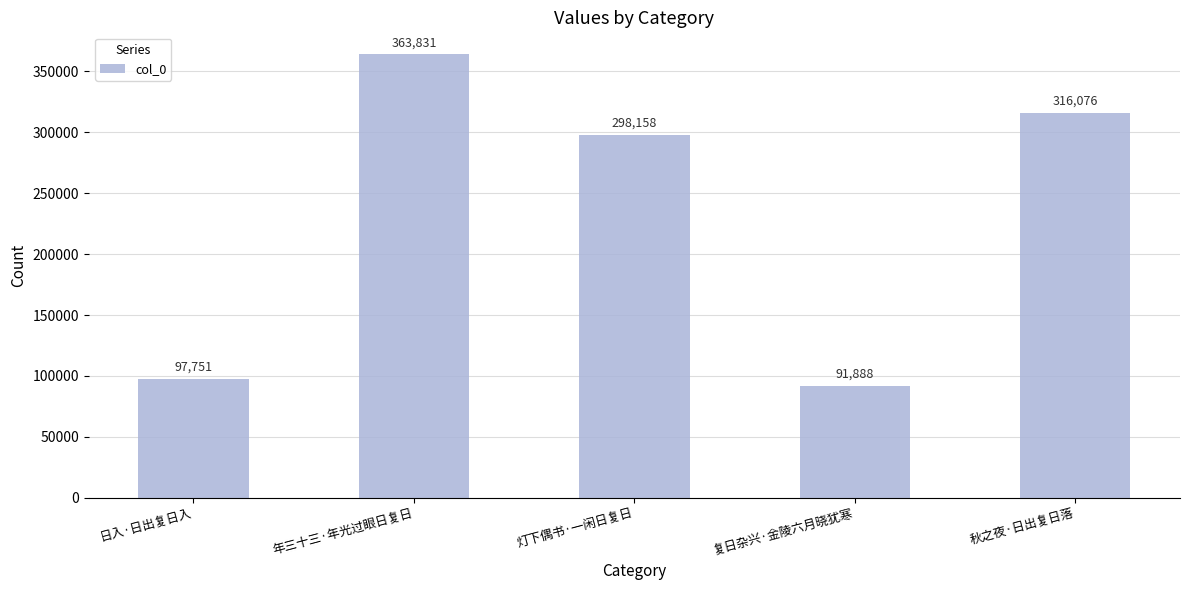

What position from the left is 灯下偶书·一闲日复日?

3